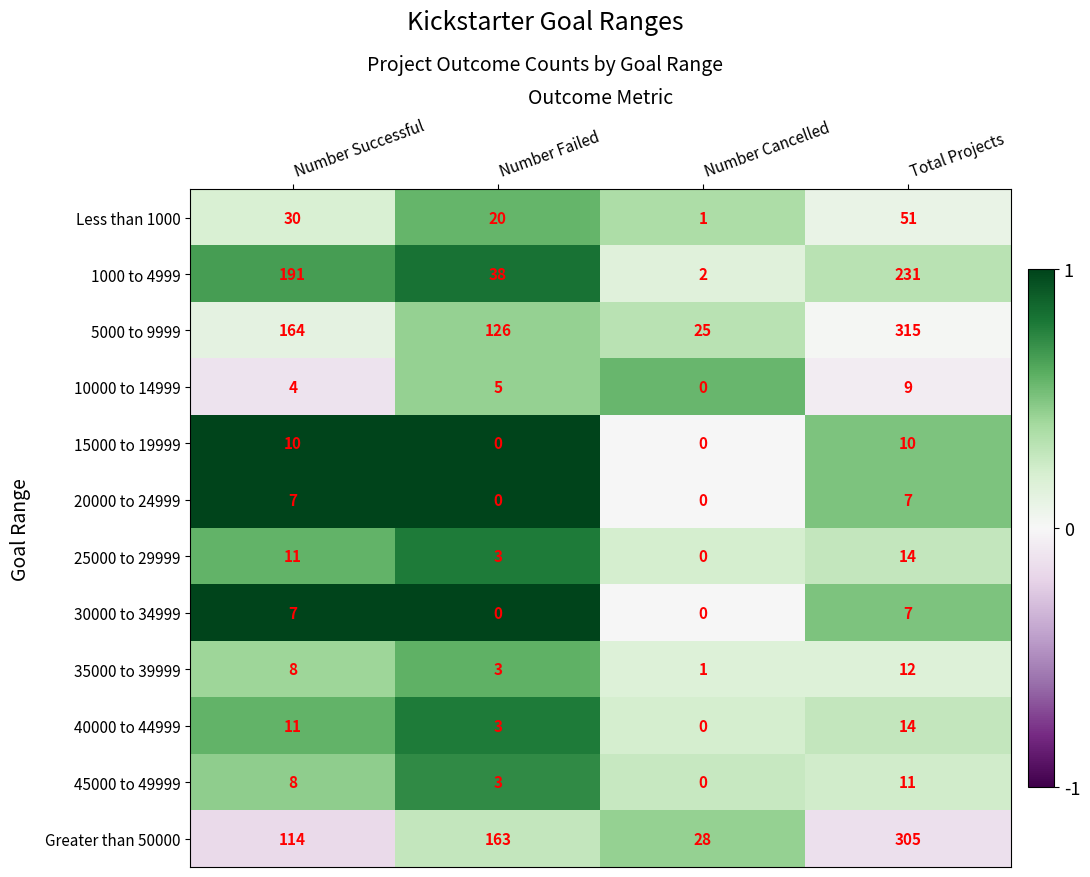

At which category is the sum across all series the highest?

Total Projects